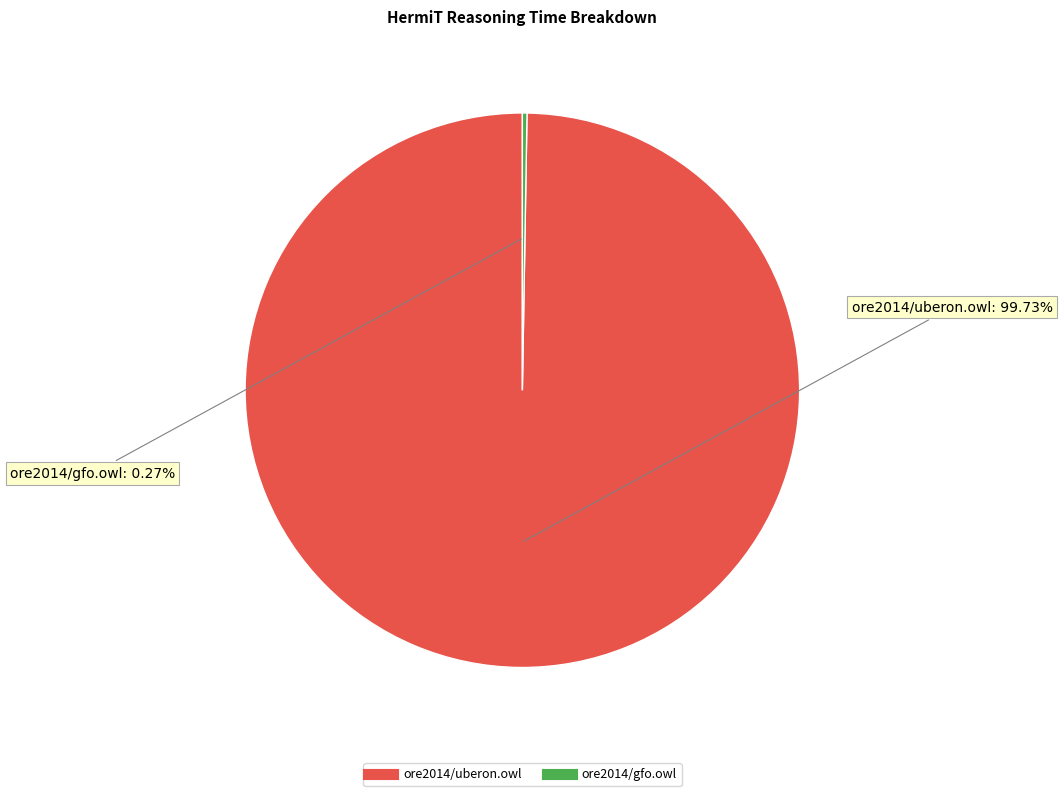

Is there a majority slice in this chart?

Yes